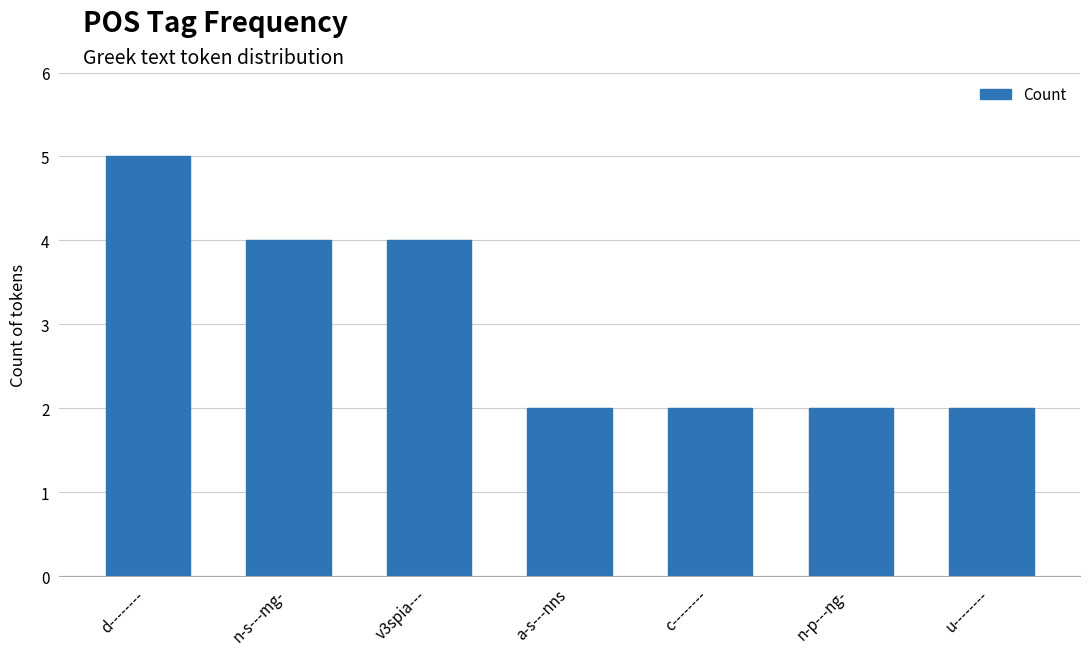

Is it true that the value at u-------- is 2?

True